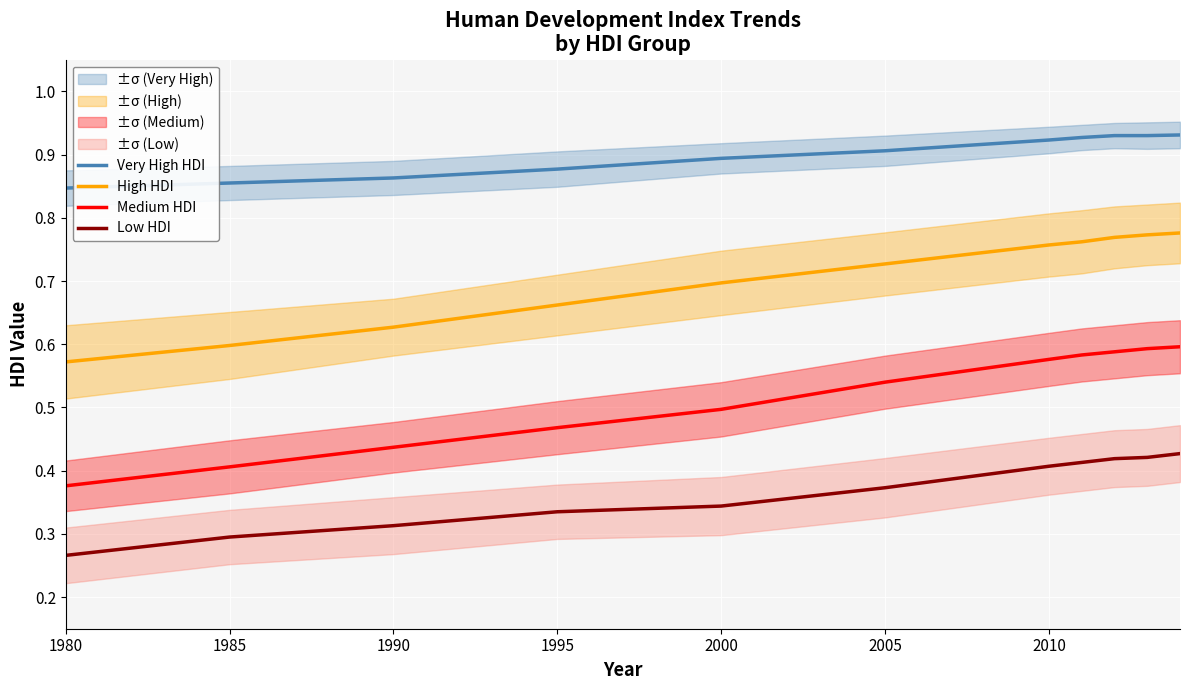

Is it true that Low HDI equals 0.5 at 1990?

False